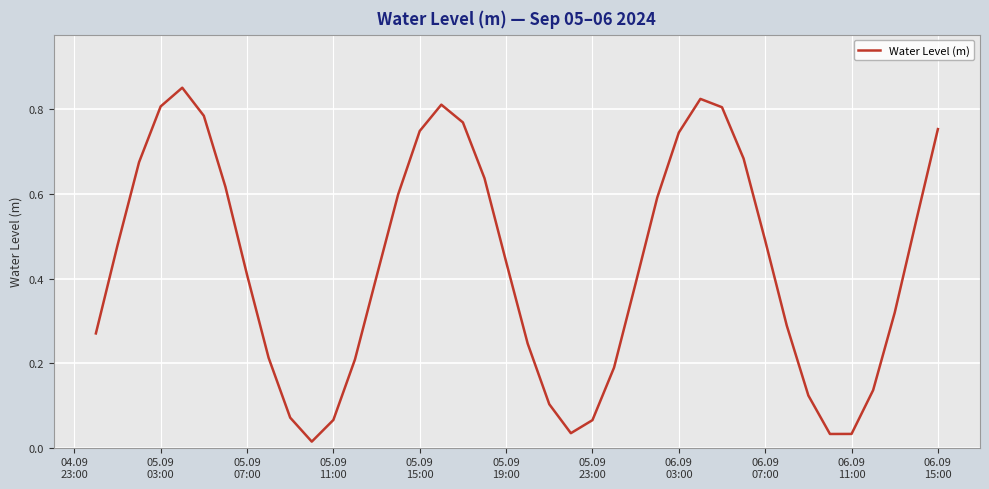

What is the maximum value shown in the chart?

0.9